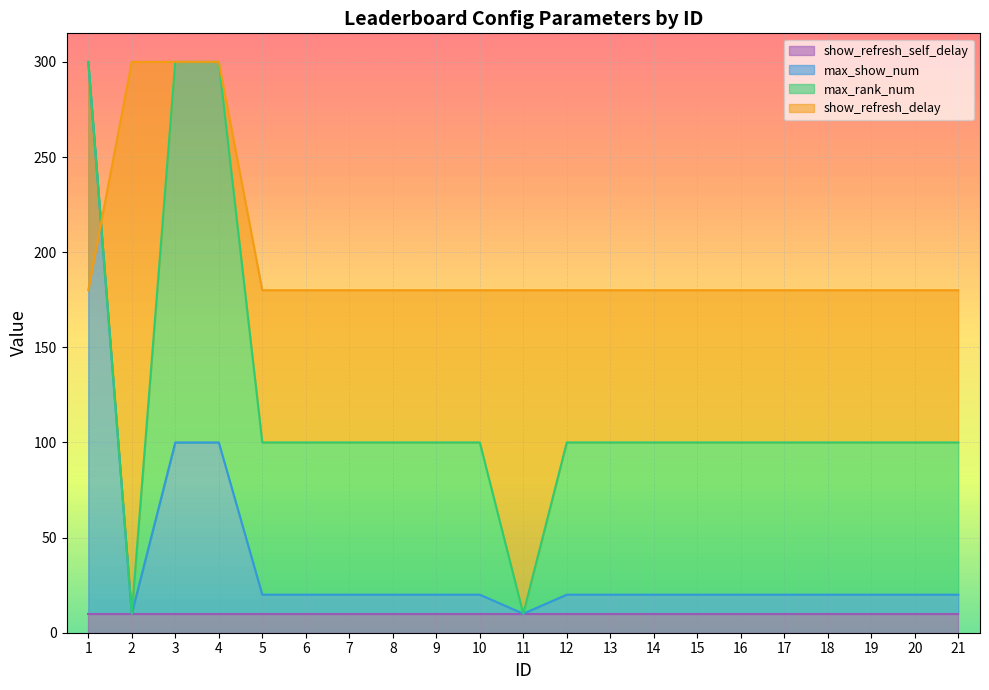

Is it true that max_show_num equals 34 at 10?

False